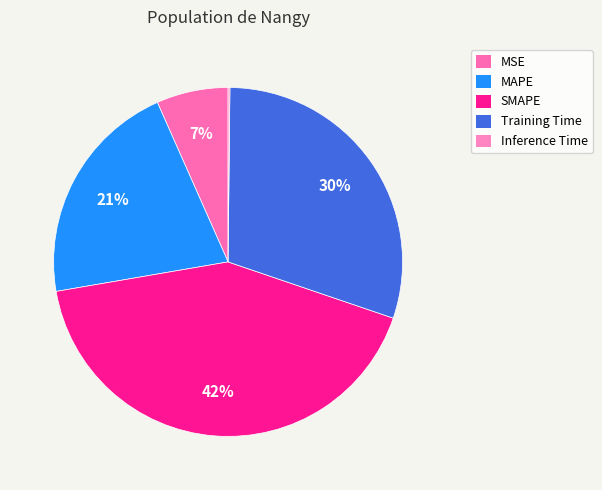

To the nearest percent, what percentage of the pie is MAPE?

21%